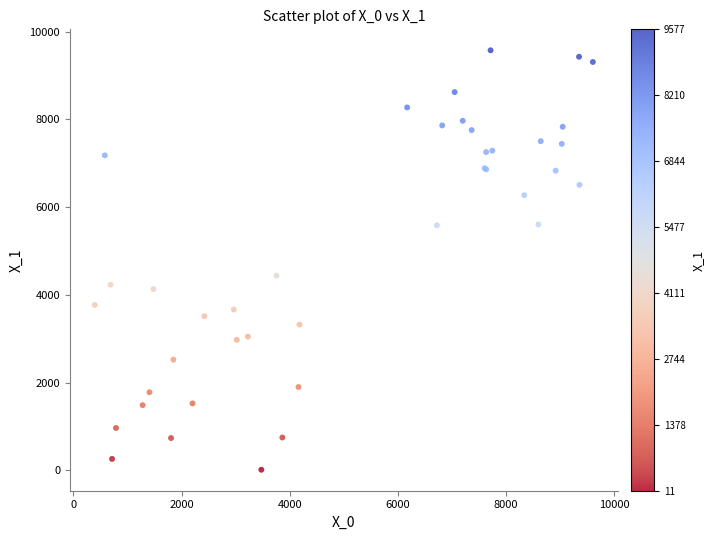

What Y value in the scatter plot is closest to 4794?

4437.5